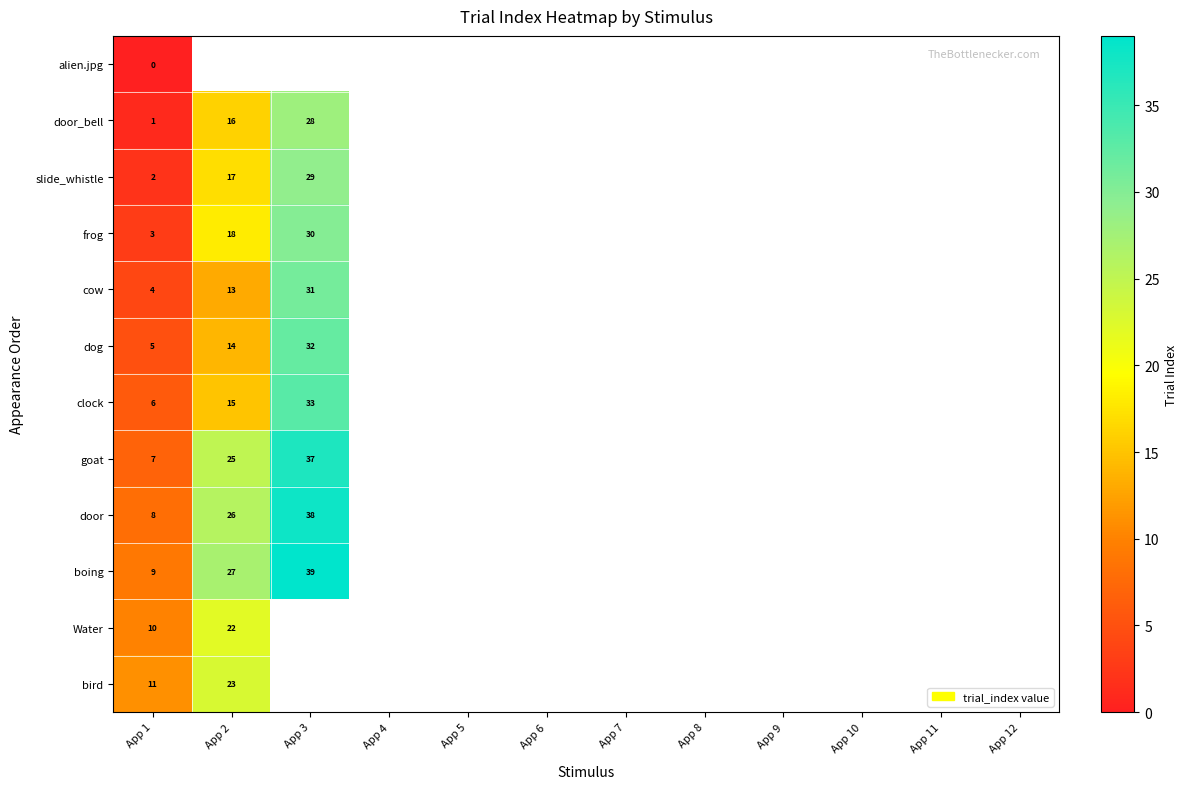

At how many categories does at least one series exceed 29?

1